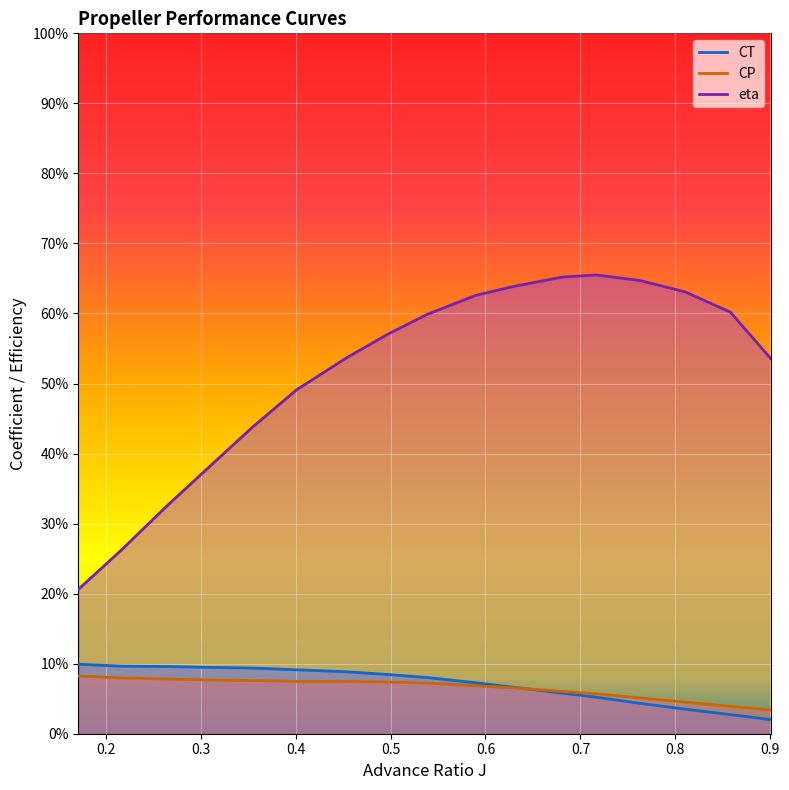

What are all the series names shown in the legend?

CT, CP, eta